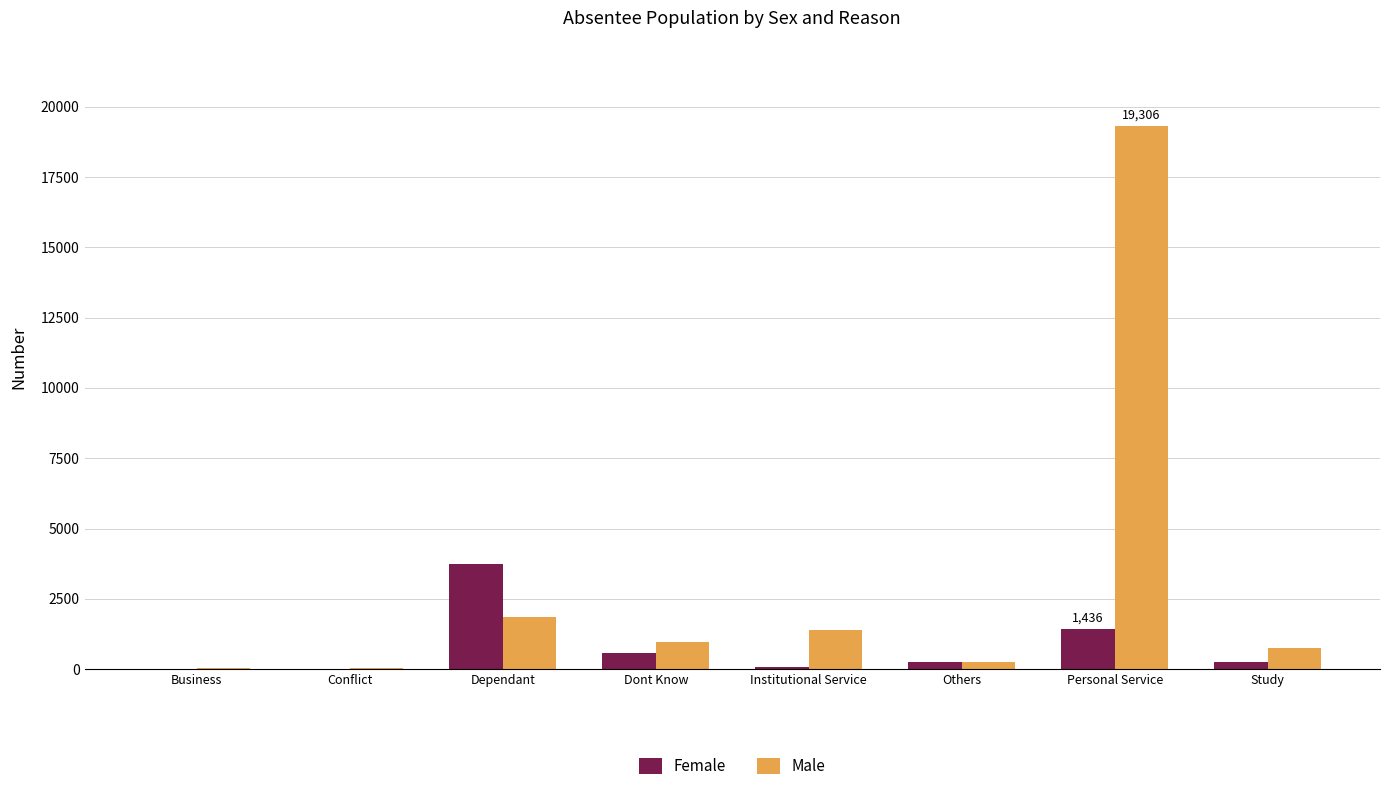

At which label is Male closest to 9666?

Dependant